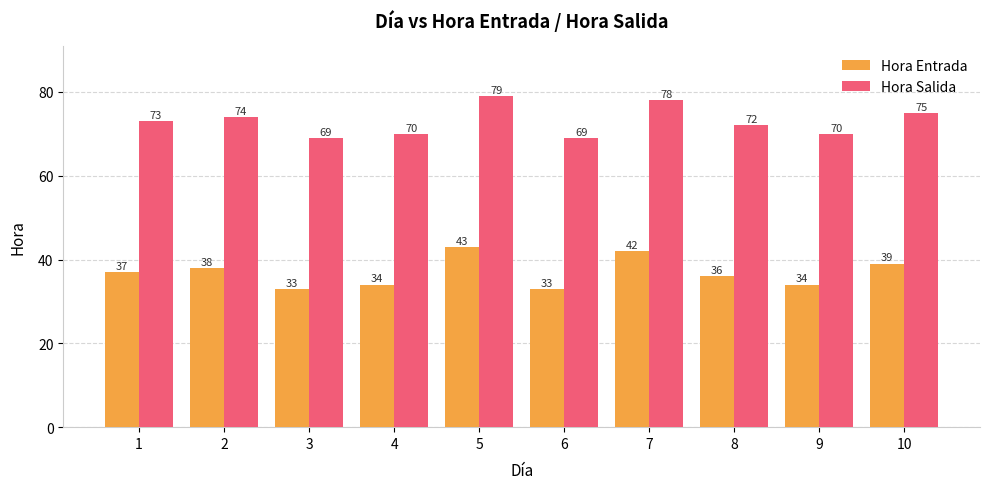

Is it true that Hora Salida equals 17 at 4?

False